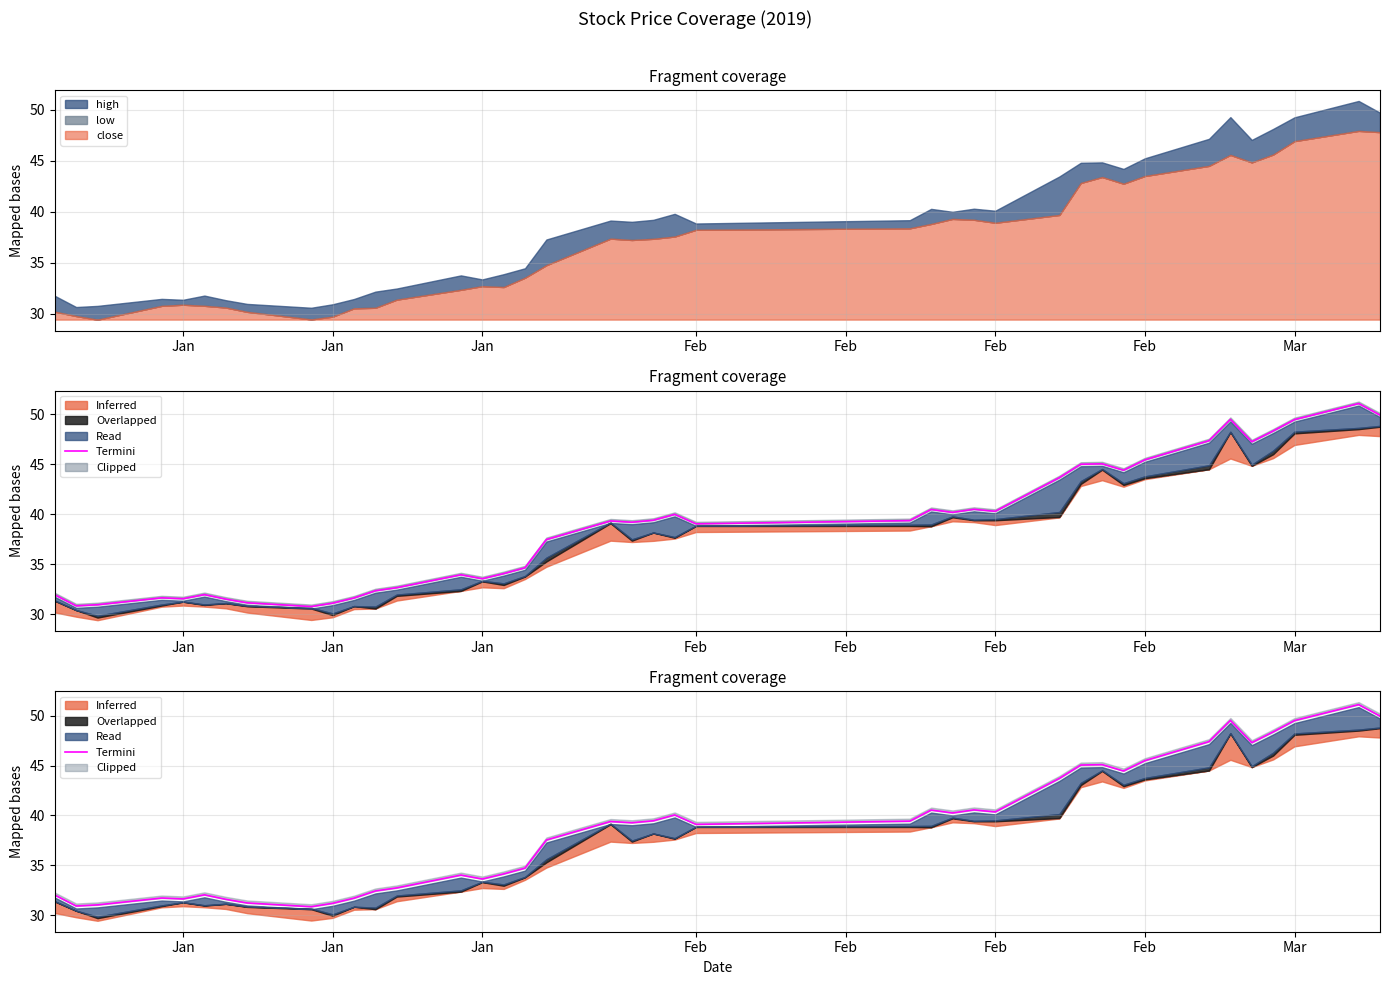

What is the value of the 19th point from the left?

39.4